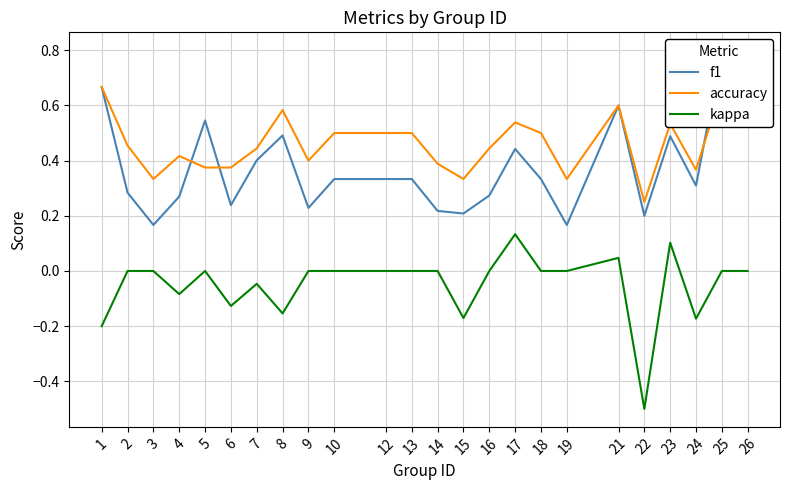

List the labels in order of f1 value, smallest first.

3, 19, 22, 15, 14, 9, 6, 4, 16, 2, 24, 10, 12, 13, 18, 7, 17, 23, 8, 5, 21, 26, 1, 25